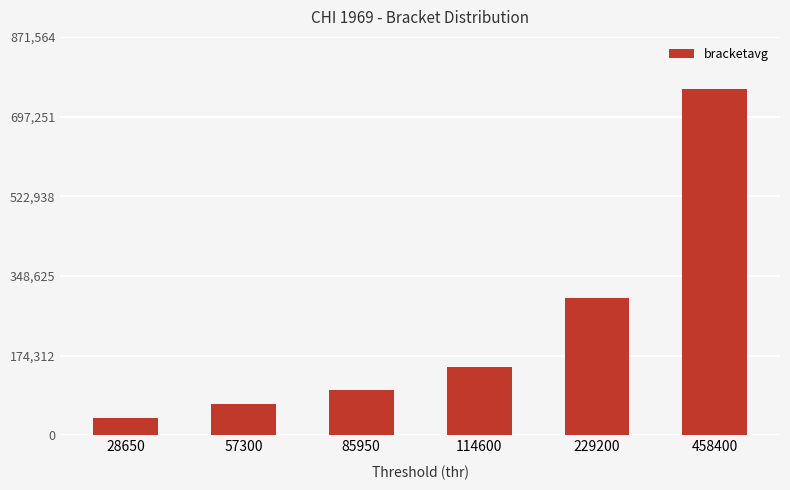

Between 28650 and 458400, which is larger?

458400